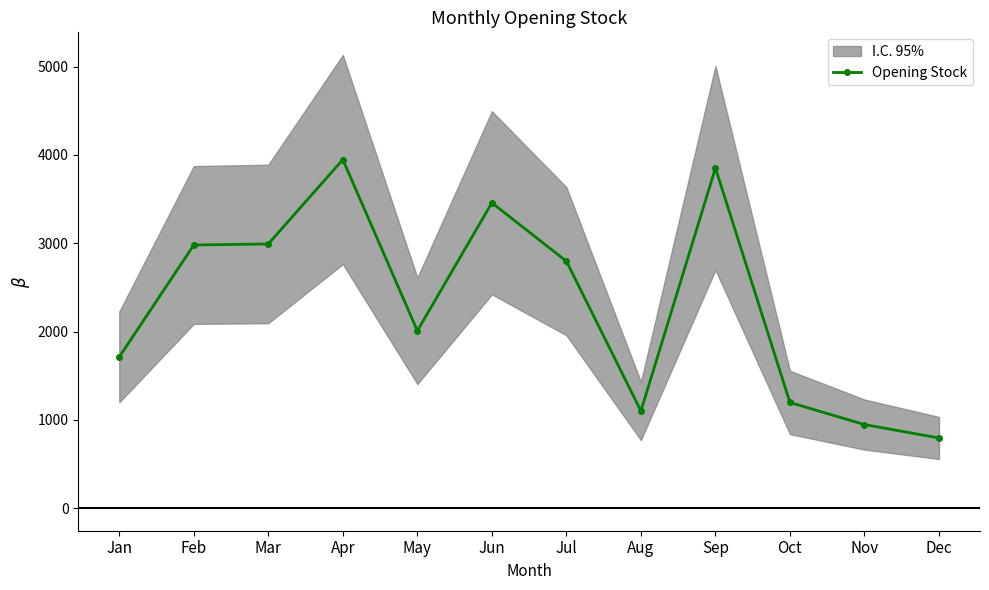

How many interior local valleys (lower than both neighbors) does the data have?

2